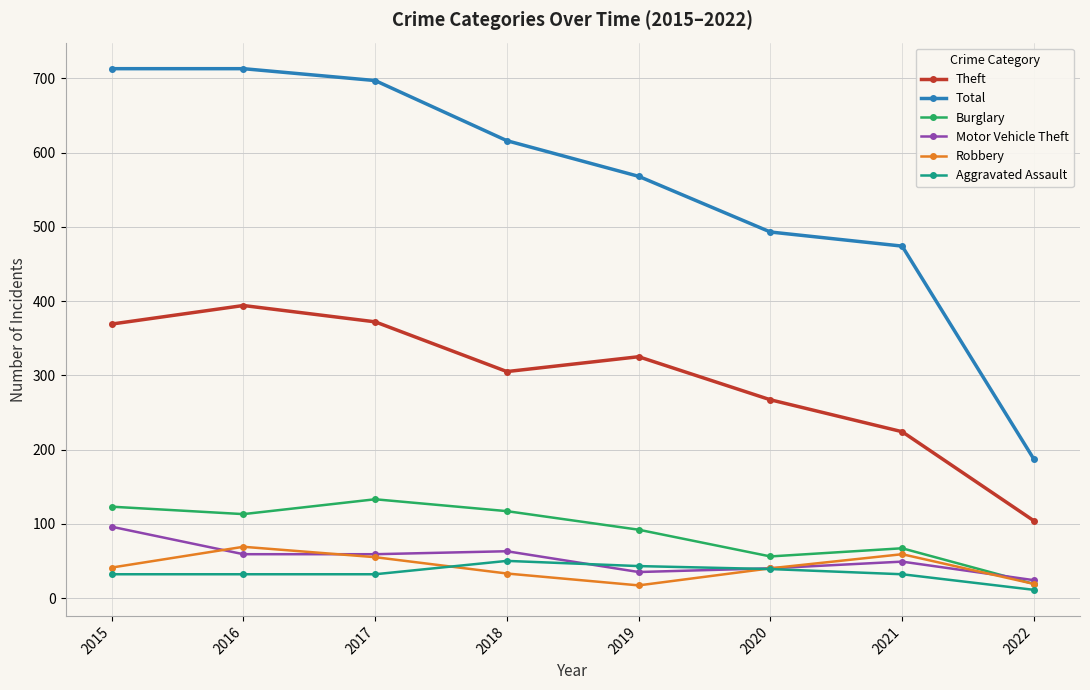

What are all the series names shown in the legend?

Theft, Total, Burglary, Motor Vehicle Theft, Robbery, Aggravated Assault